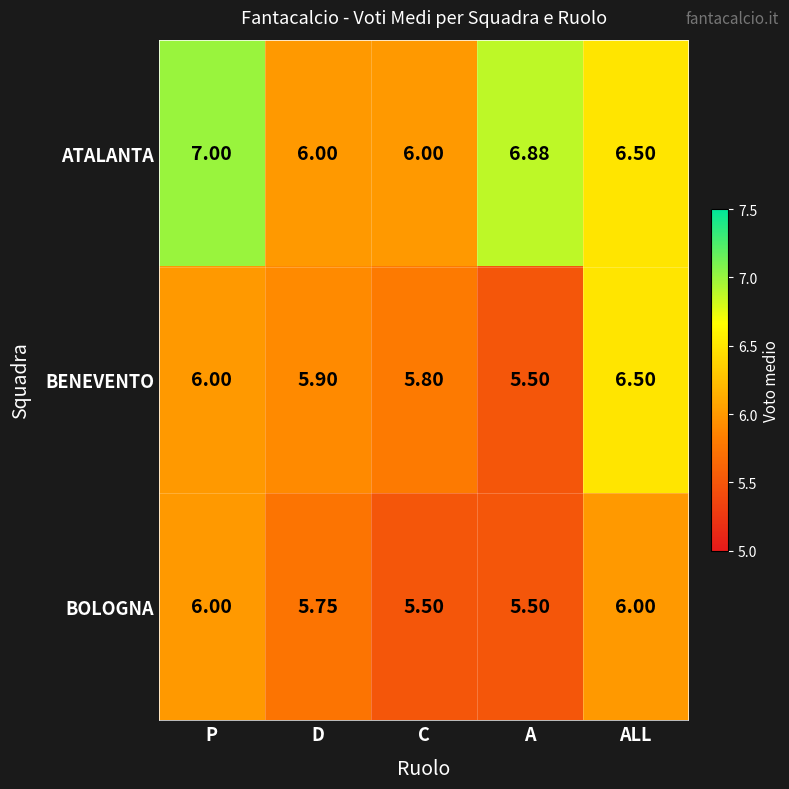

List the series in order of their peak value, lowest first.

BOLOGNA, BENEVENTO, ATALANTA